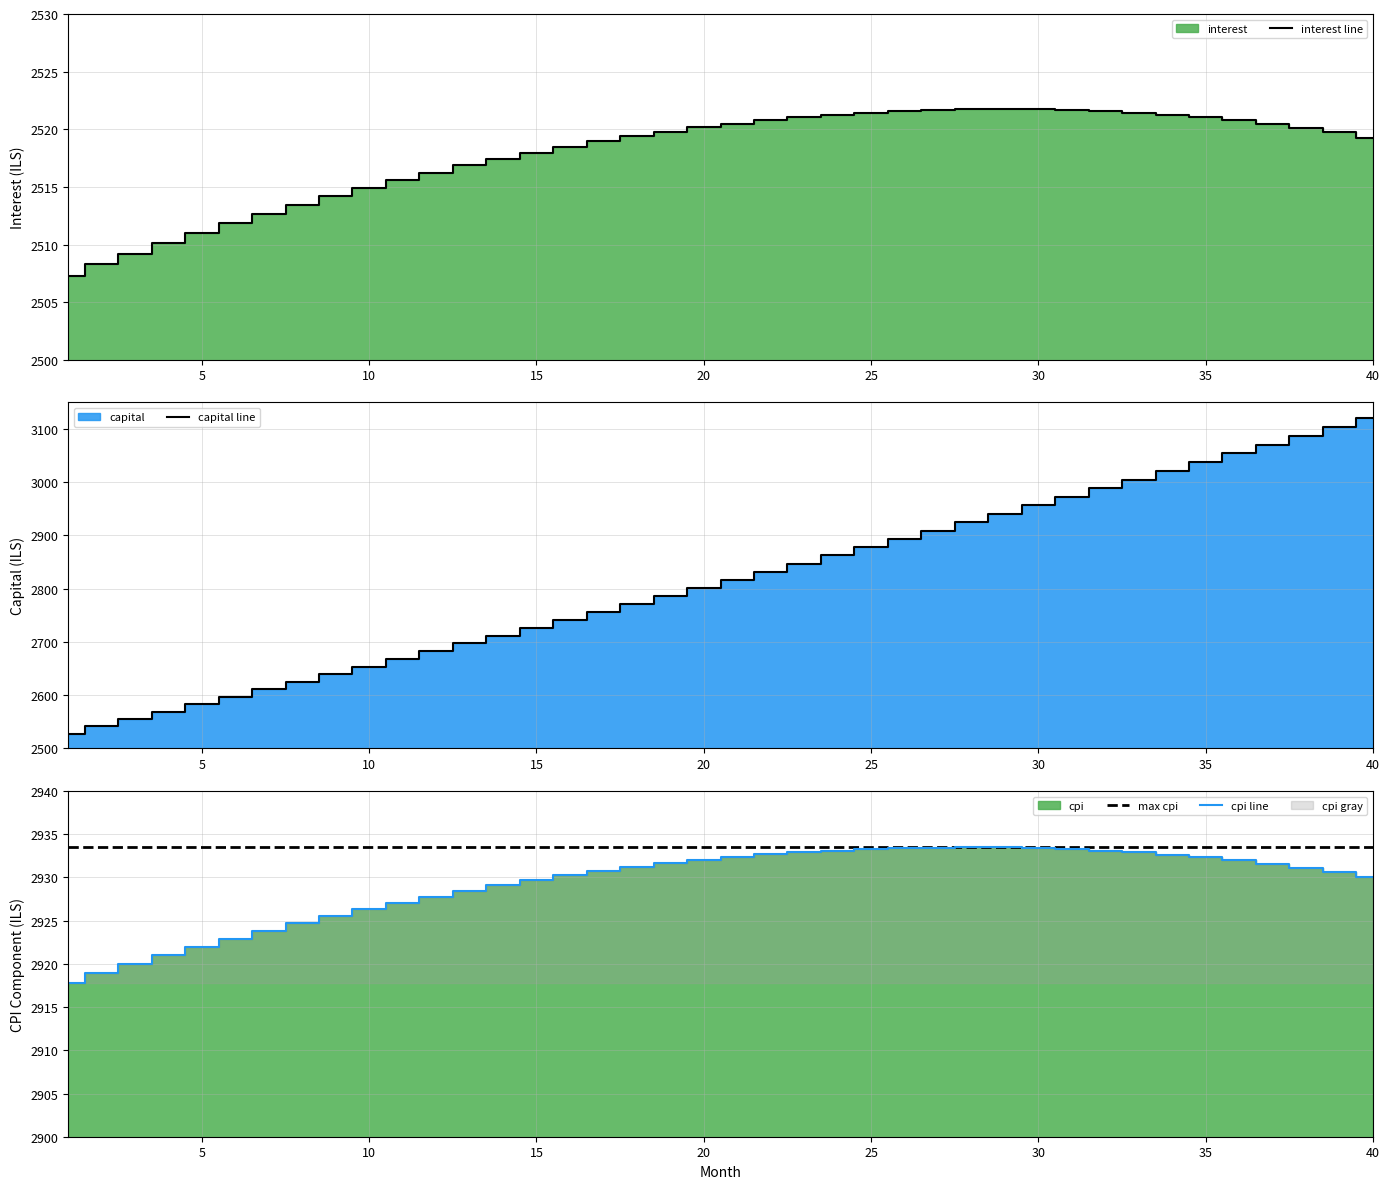

How many values in the interest line series exceed 2519?

23